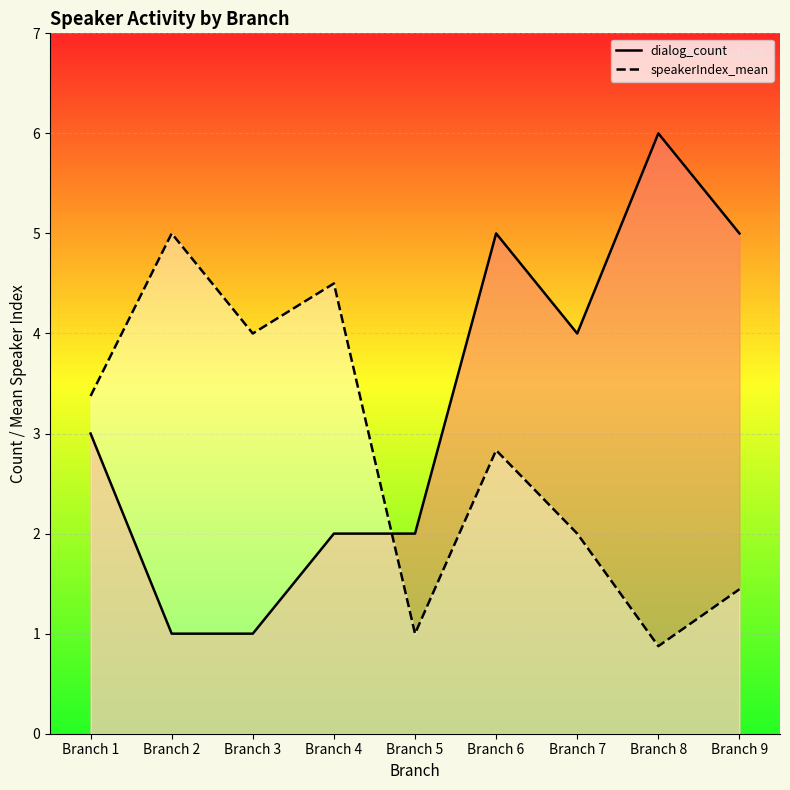

Is it true that dialog_count equals 1.6 at Branch 1?

False